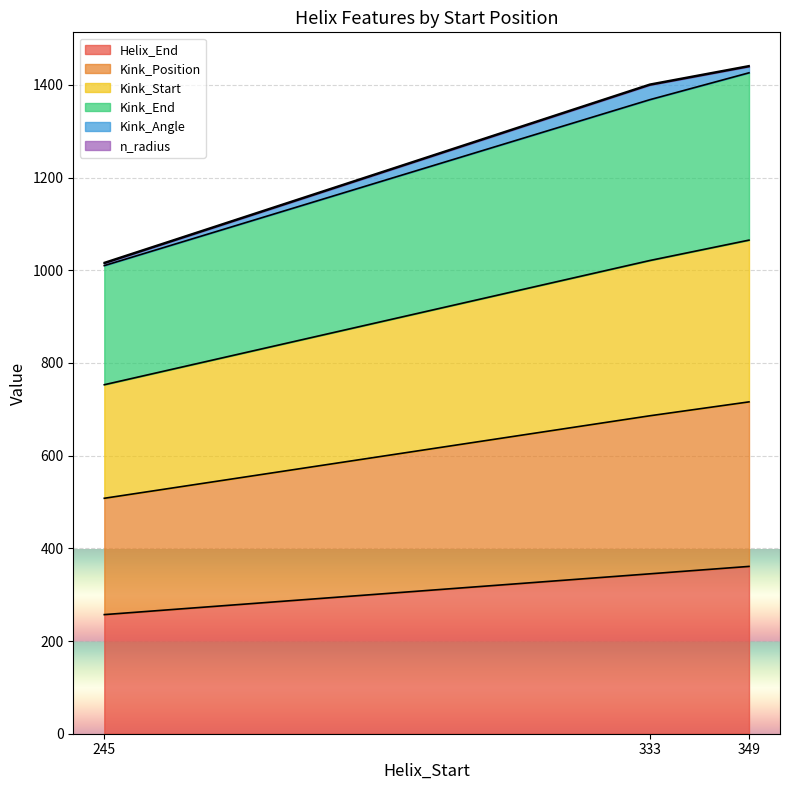

Where is Helix_End nearest to the value 309?

333